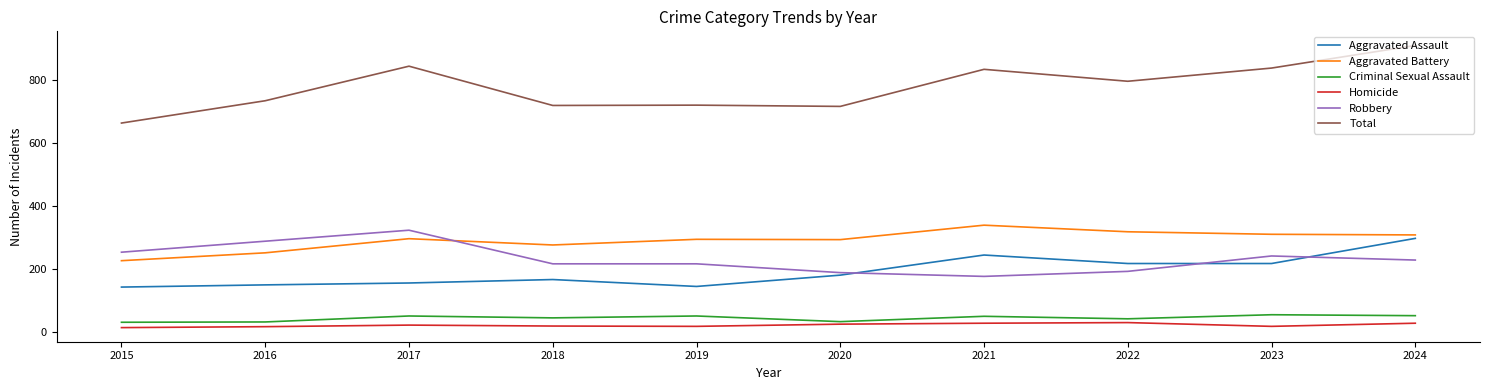

True or false: Criminal Sexual Assault and Aggravated Battery cross at least once.

False